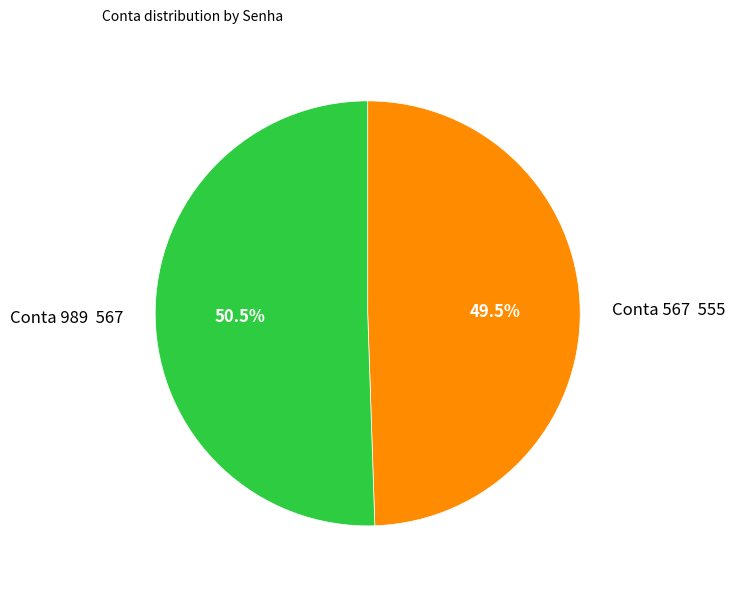

Is there any slice that represents more than half of the pie?

Yes